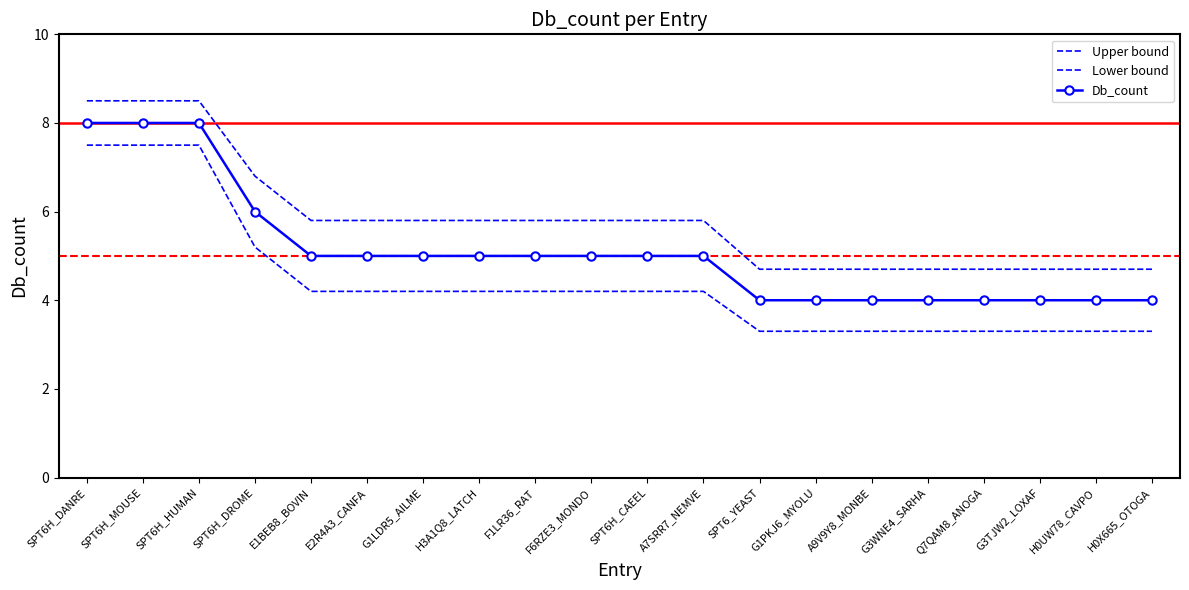

What is the difference between the maximum and second lowest values in the Db_count series?

4.0